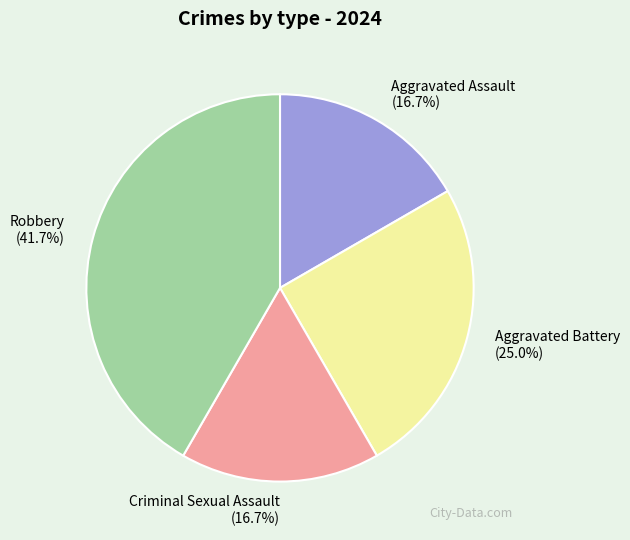

To the nearest percent, what is the difference between the largest and smallest slice percentages?

25%